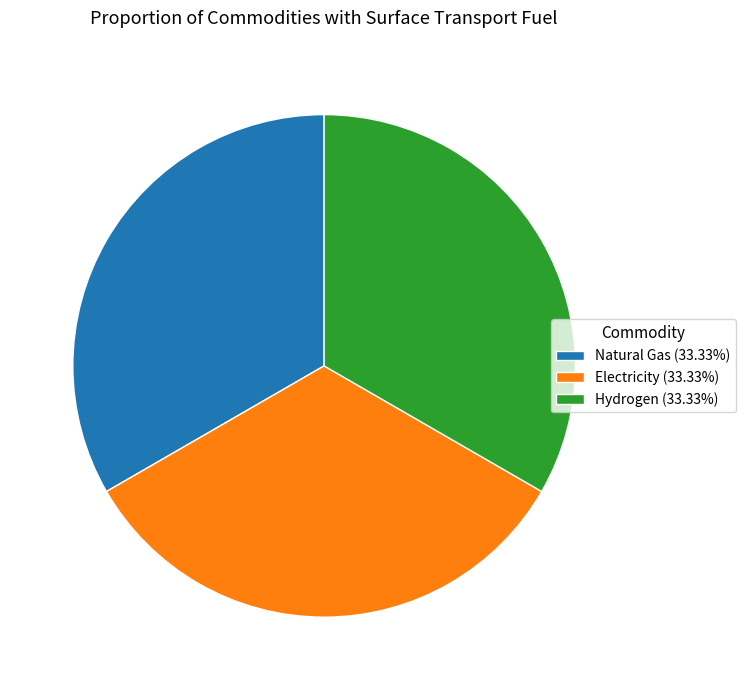

Is there any slice that represents more than half of the pie?

No